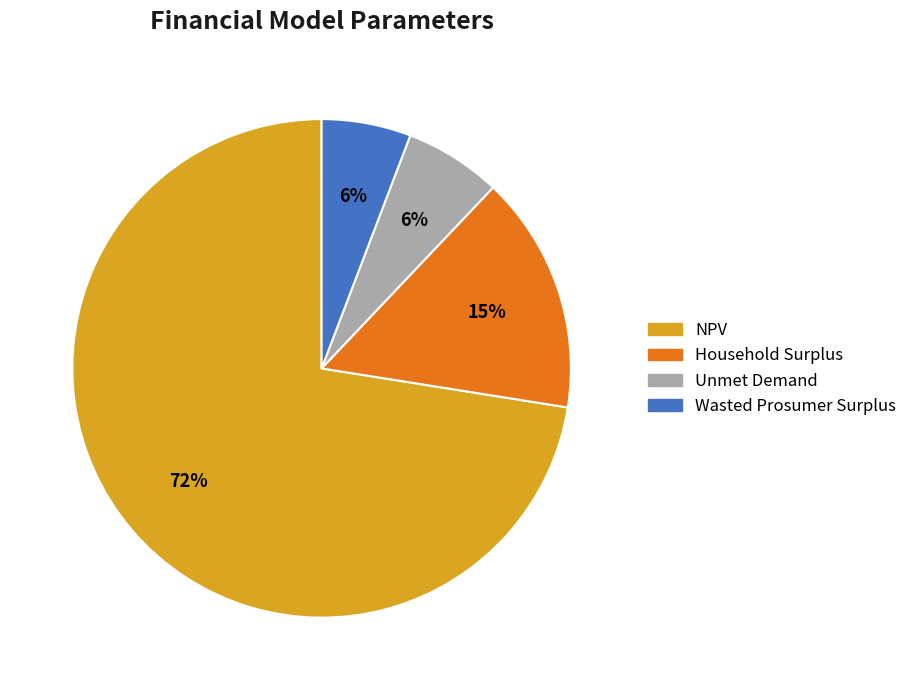

Is NPV the majority of the pie?

Yes